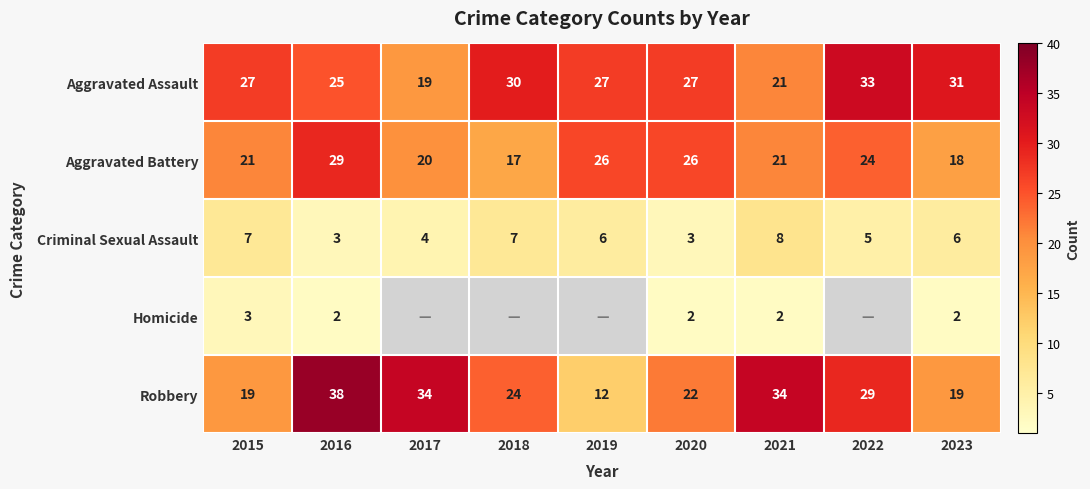

How many data points does each series have?

9